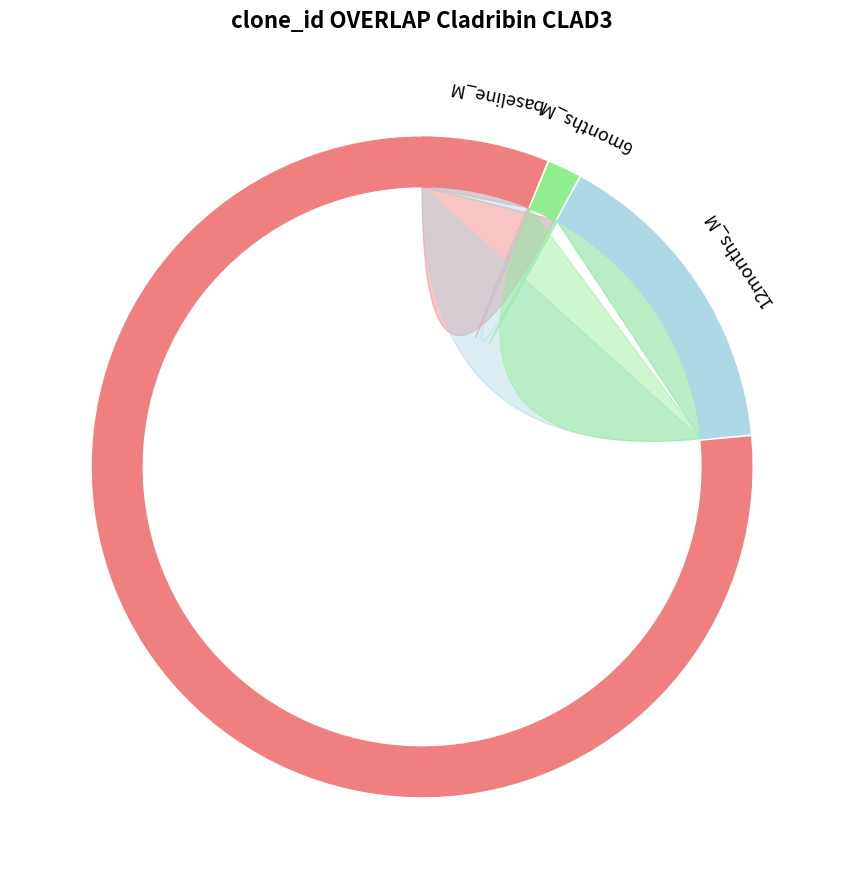

The d slice represents 22% of the pie. True or false?

False